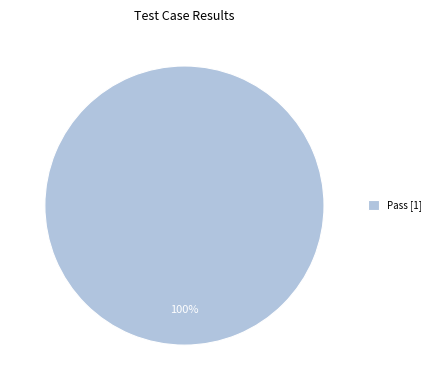

To the nearest percent, what percentage of the pie is Pass [1]?

100%